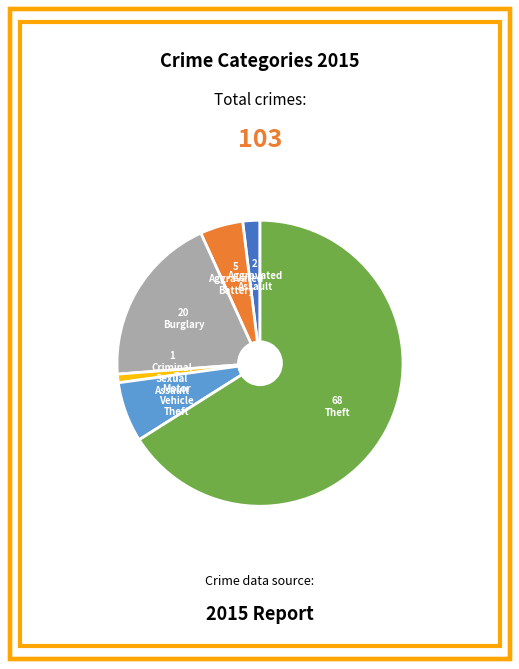

How many segments does this pie chart have?

6